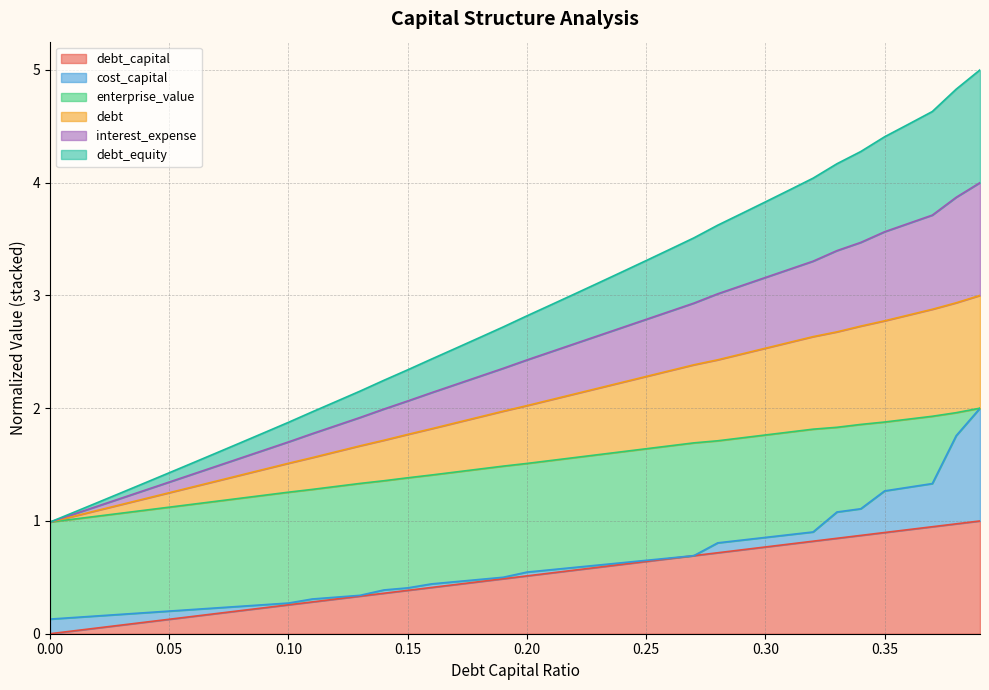

True or false: interest_expense has more than 0 points higher than both neighbors.

False